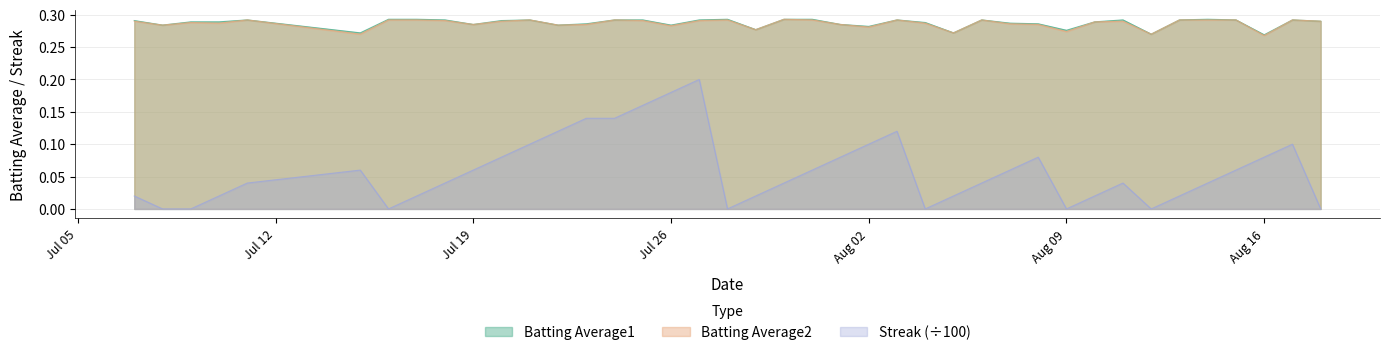

Which series has the largest total across all categories?

Batting Average1